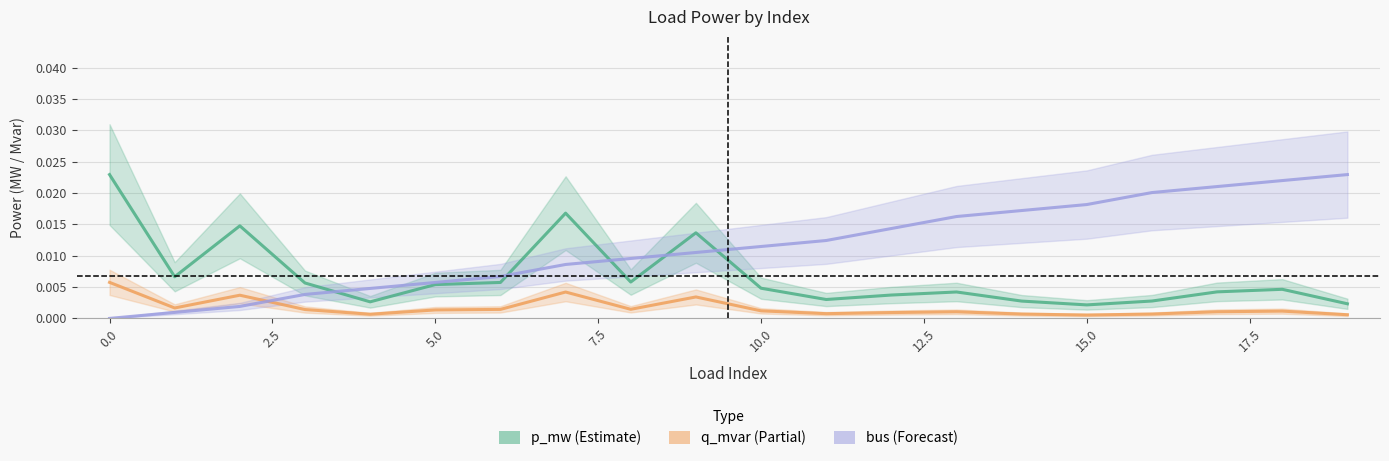

How many data points in bus (Forecast) are above 0?

19